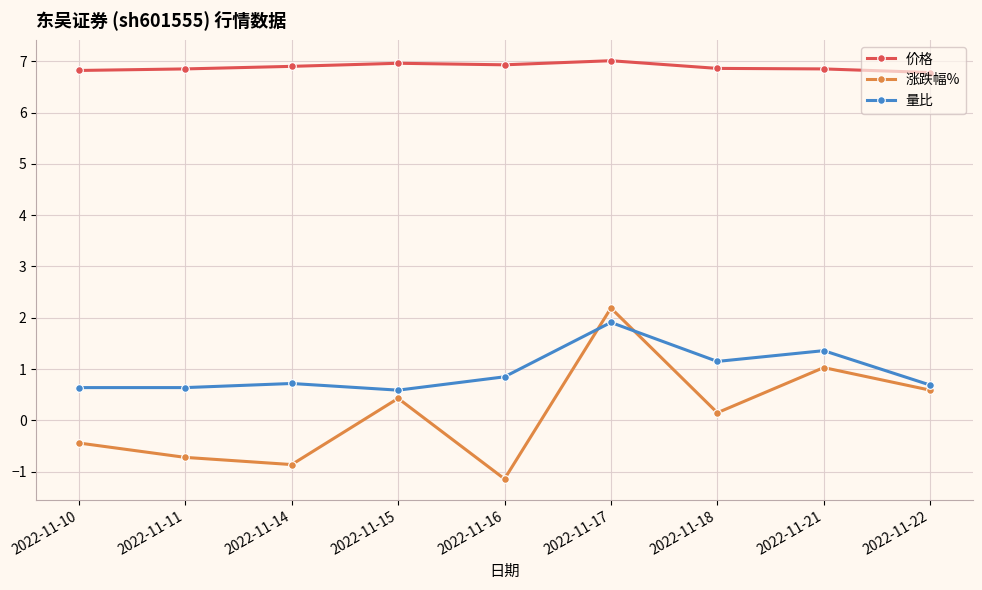

Which label corresponds to the smallest value in the chart?

2022-11-16